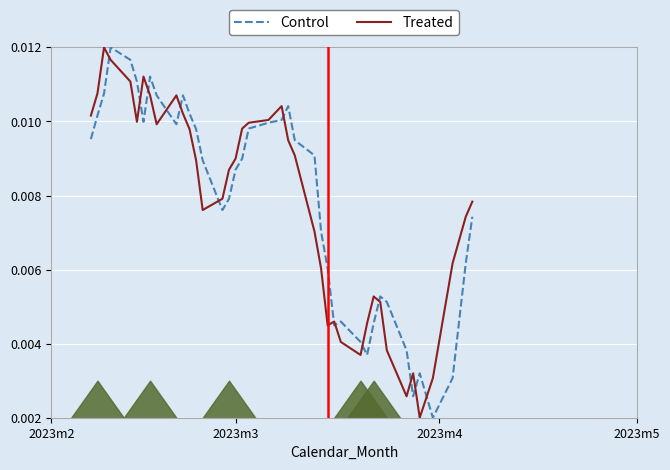

Which series has the largest total across all categories?

Control